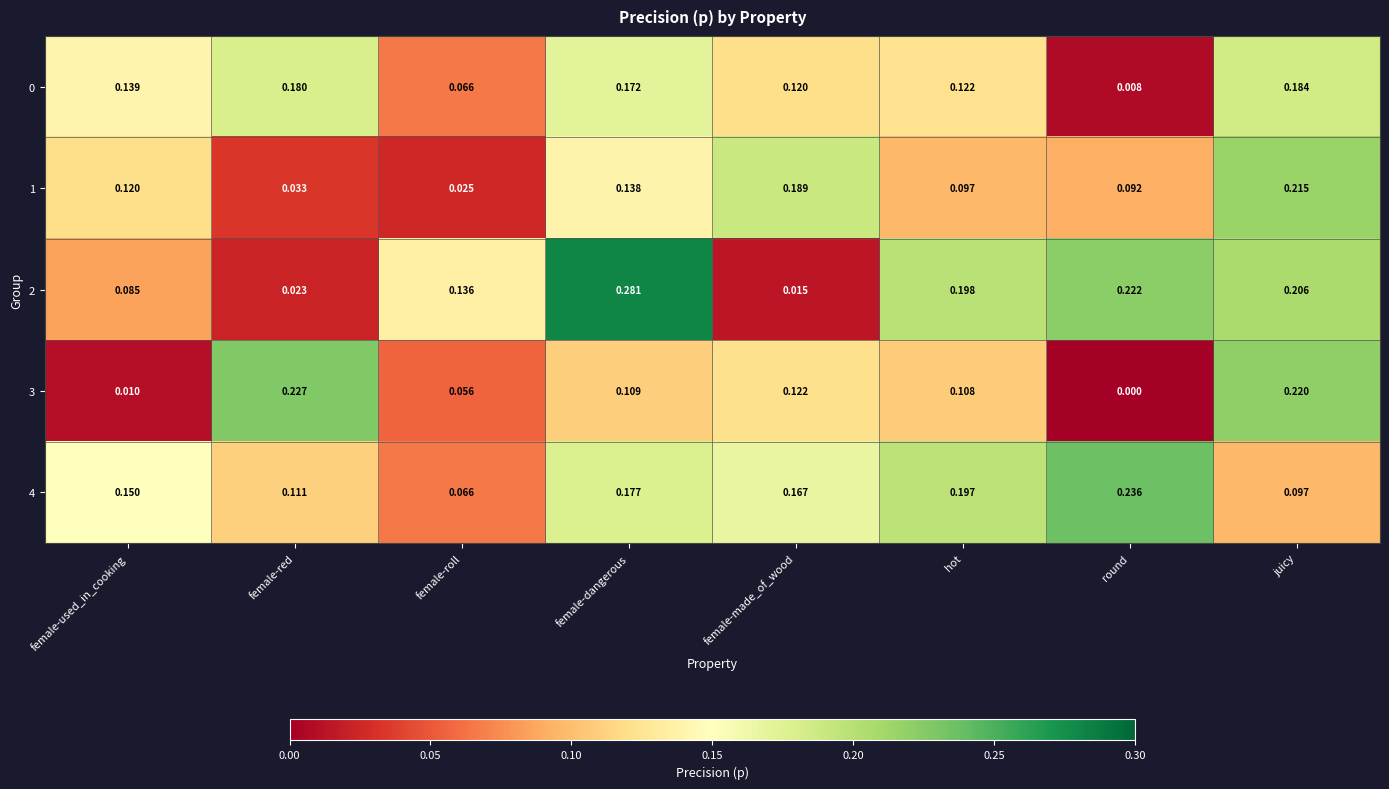

List the labels in order of 2 value, smallest first.

female-made_of_wood, female-red, female-used_in_cooking, female-roll, hot, juicy, round, female-dangerous